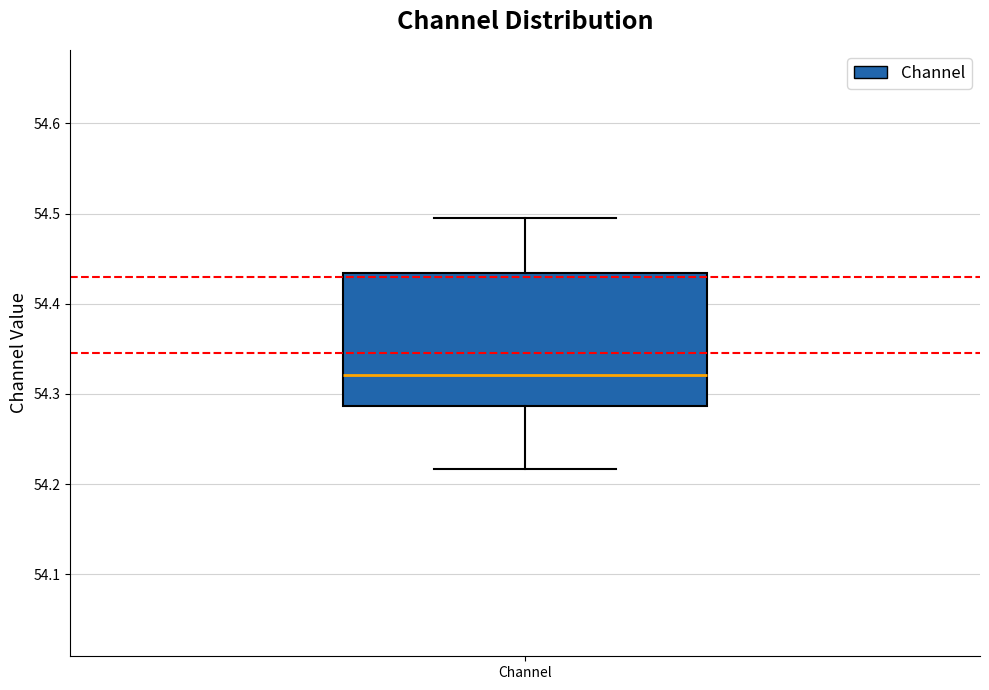

Read this box plot against the y-axis: the position of the median line, the range covered by the box, and the ends of both whiskers. The values are not printed on the chart, so give them approximately, as read against the axis.

median 54.32, box 54.29 to 54.43, whiskers 54.22 to 54.50